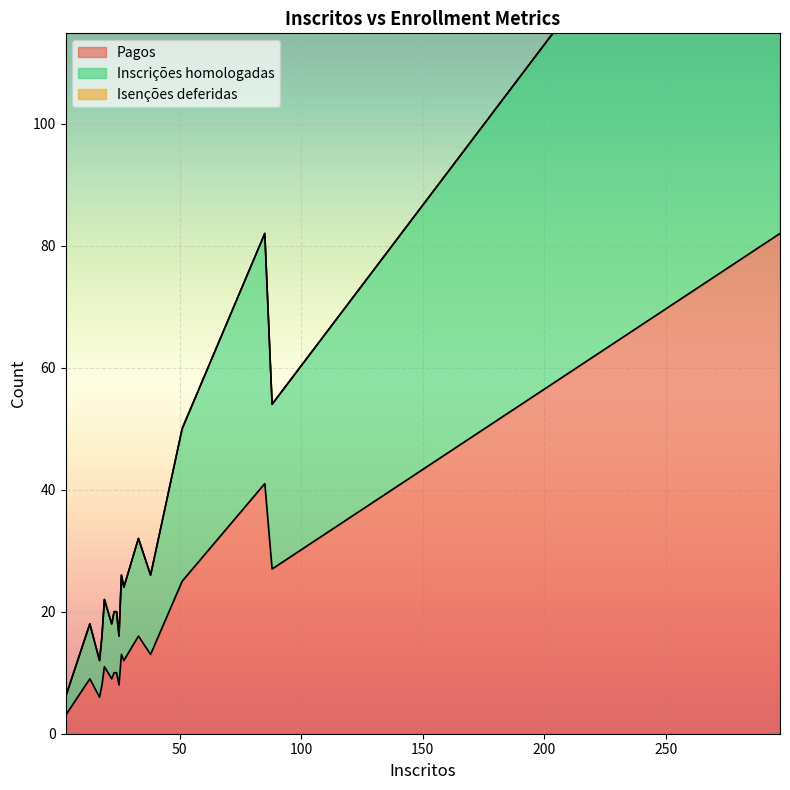

What is the label of the 13th point from the left?

33